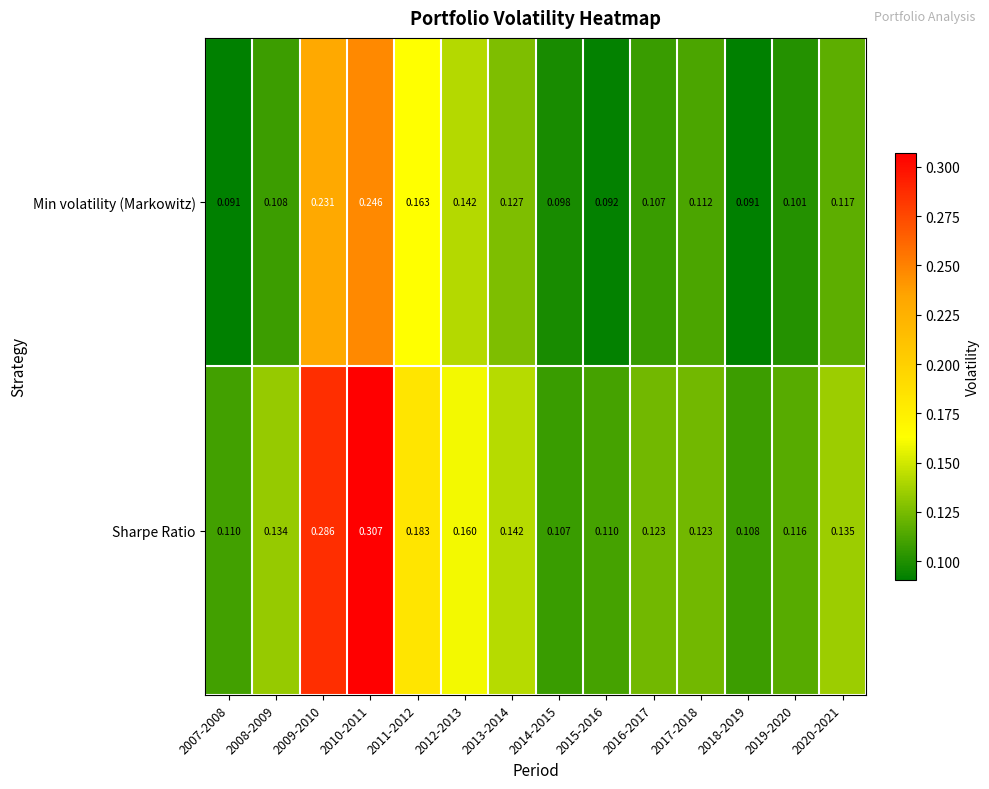

List the series in order of their peak value, highest first.

Sharpe Ratio, Min volatility (Markowitz)